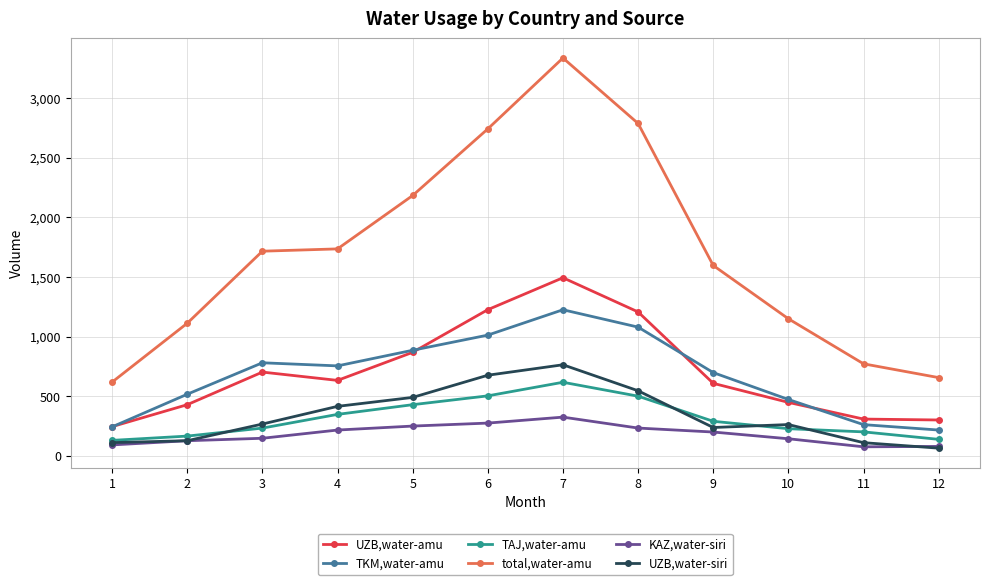

Count the number of data series in this chart.

6